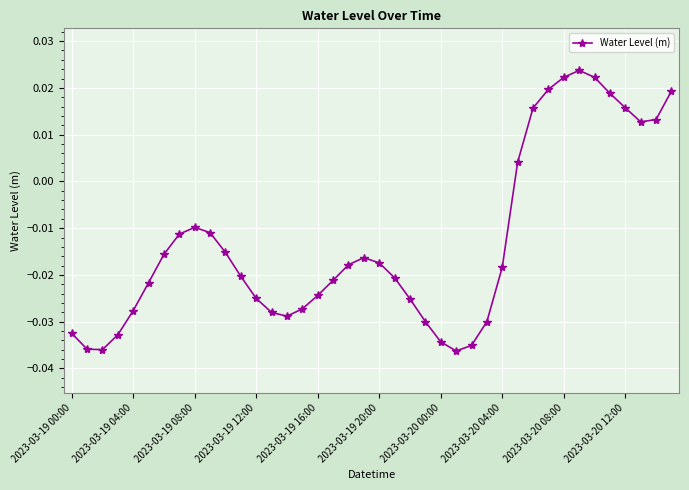

What is the sum of all values?

-0.5